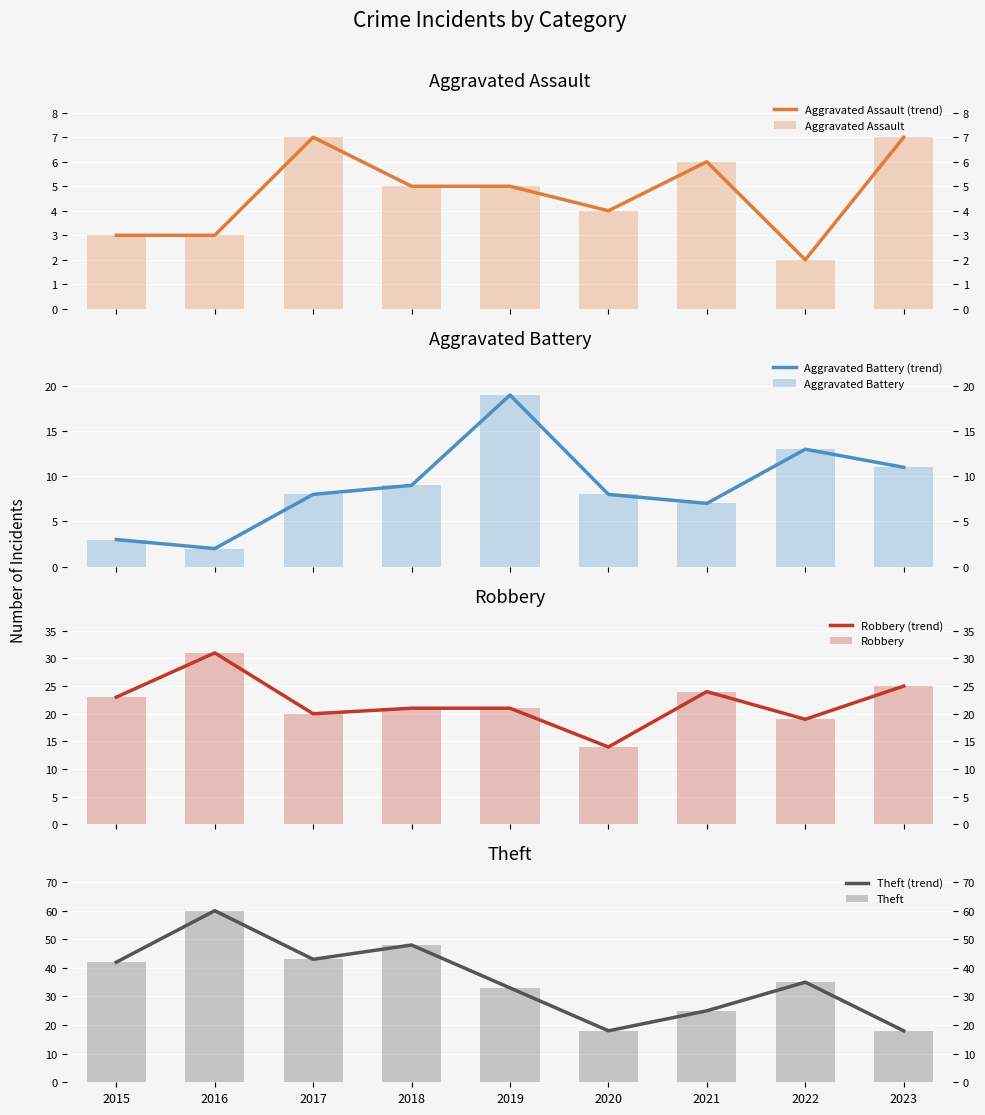

Reading right to left, list all the values displayed in this chart.

Aggravated Assault: 7	2	6	4	5	5	7	3	3
Aggravated Battery: 11	13	7	8	19	9	8	2	3
Robbery: 25	19	24	14	21	21	20	31	23
Theft: 18	35	25	18	33	48	43	60	42